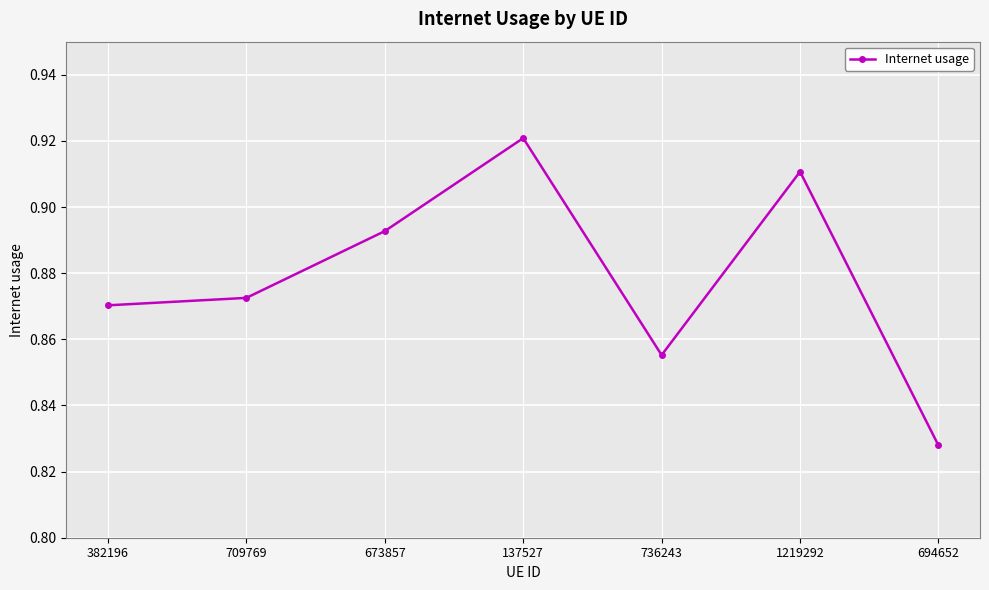

List the labels in order of value, largest first.

137527, 1219292, 673857, 709769, 382196, 736243, 694652